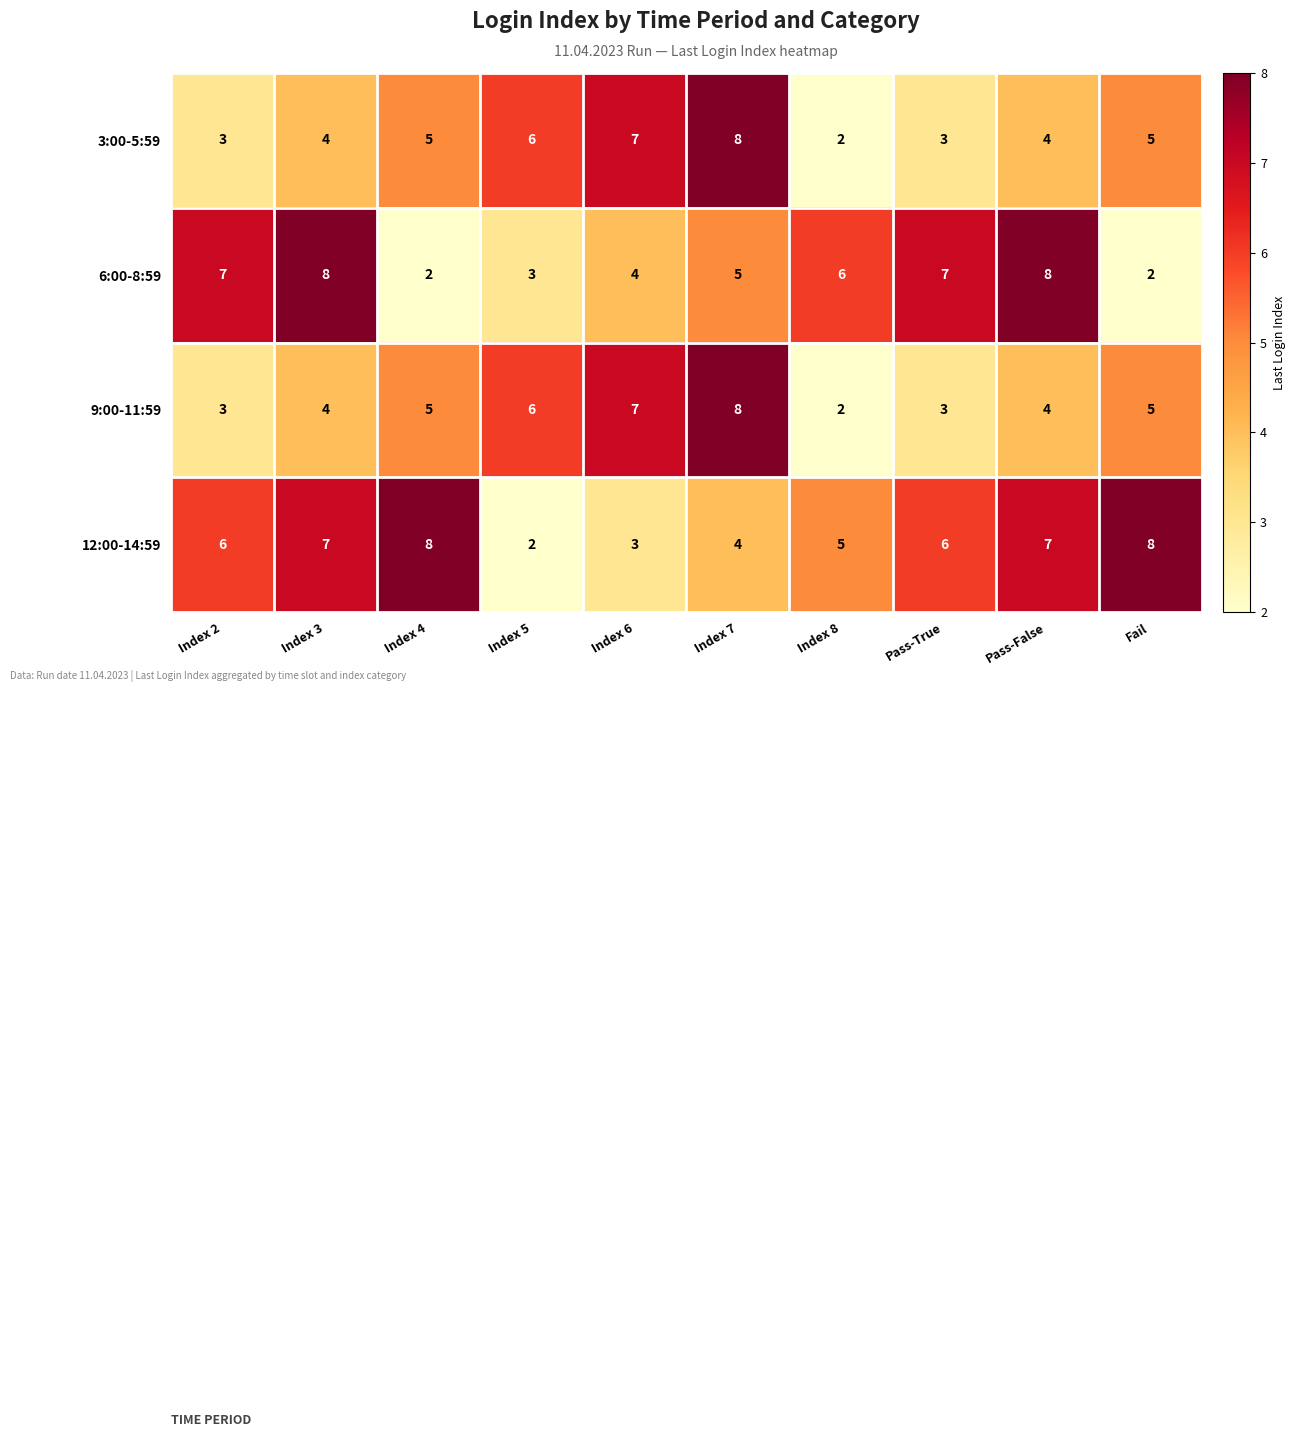

What is the maximum value for 6:00-8:59?

8